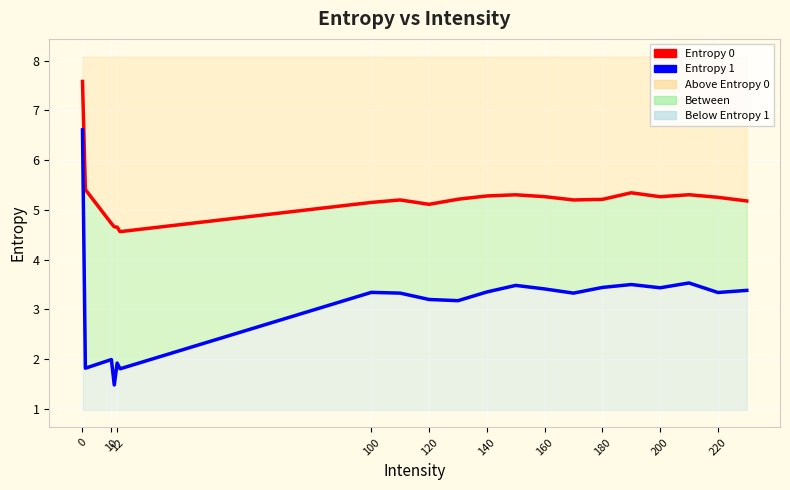

Where is the first local maximum for Entropy 1?

10